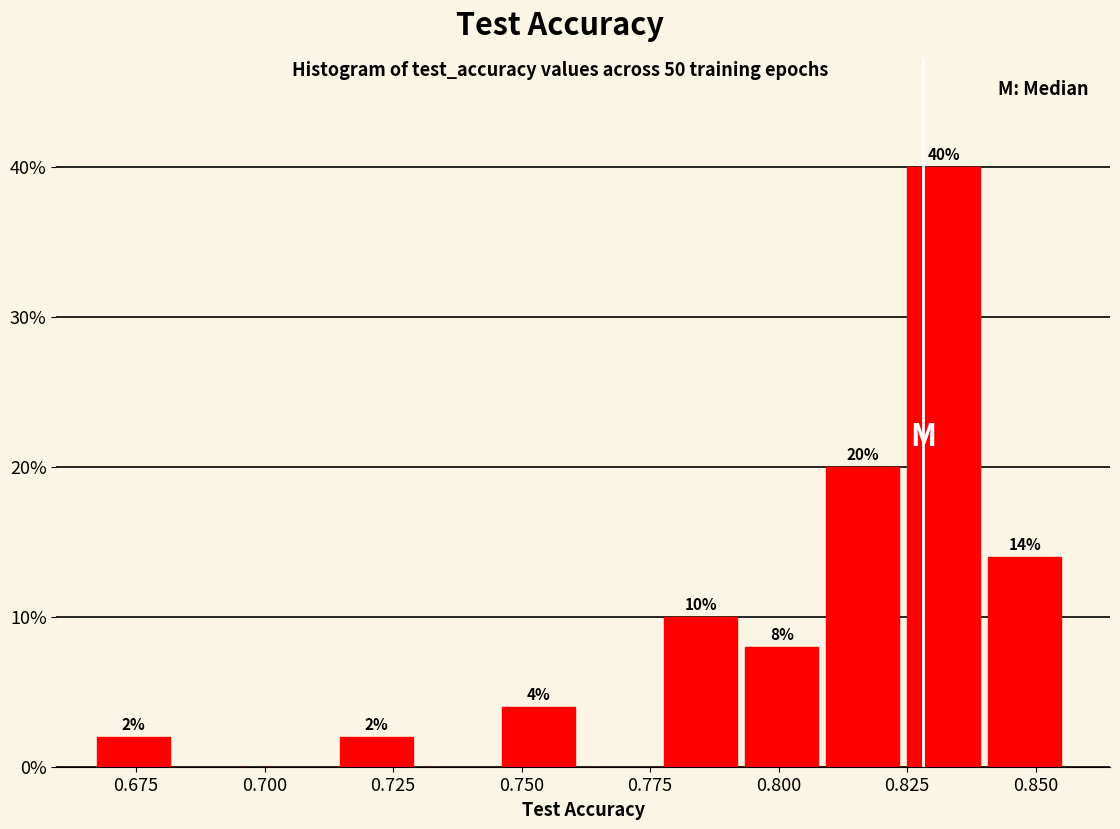

Around what value on the x-axis is the tallest bar? Give the approximate position of its centre, as read against the axis.

0.830